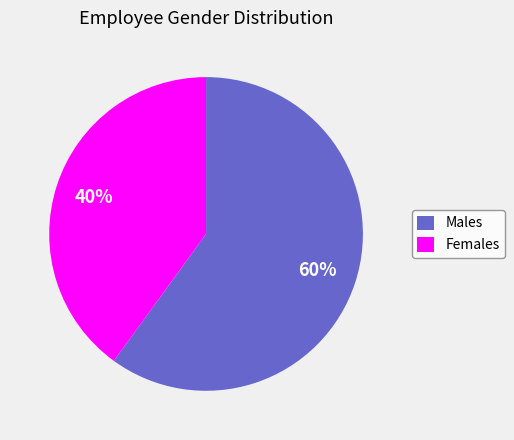

To the nearest percent, what percentage of the pie is Females?

40%